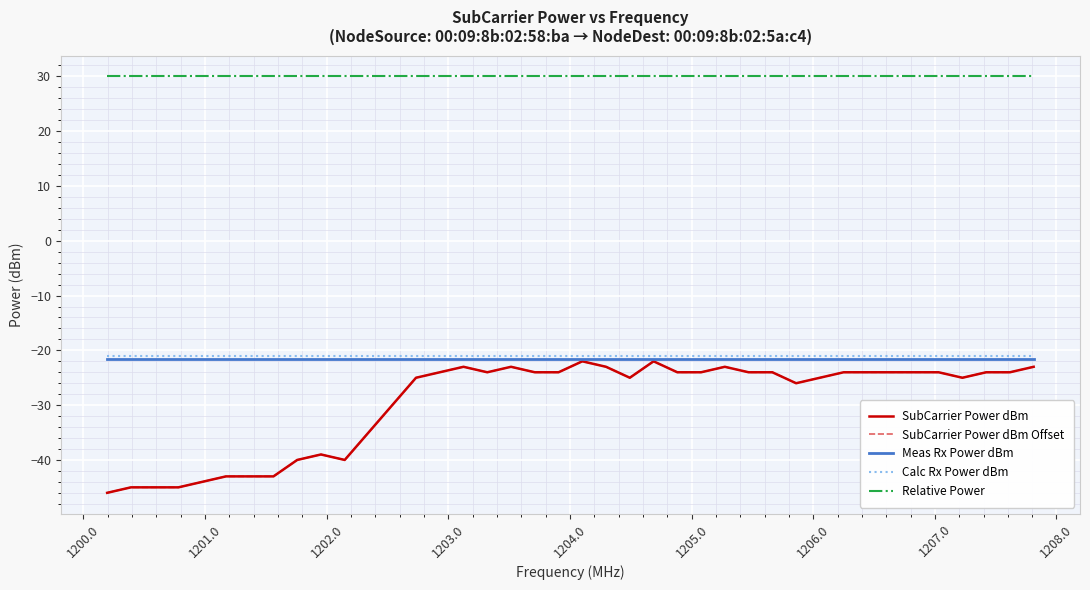

True or false: SubCarrier Power dBm and Meas Rx Power dBm cross at least once.

False